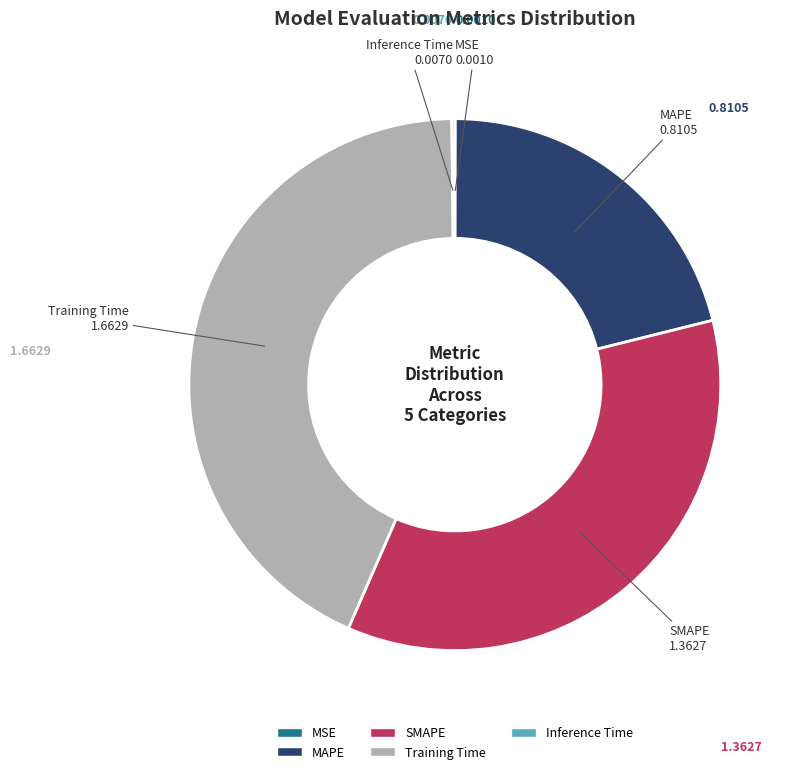

Which category has the biggest portion of the pie?

Training Time